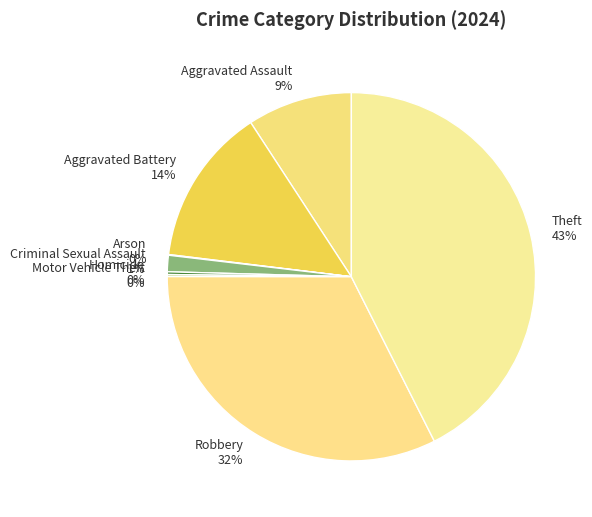

True or false: Robbery accounts for 18% of the total.

False